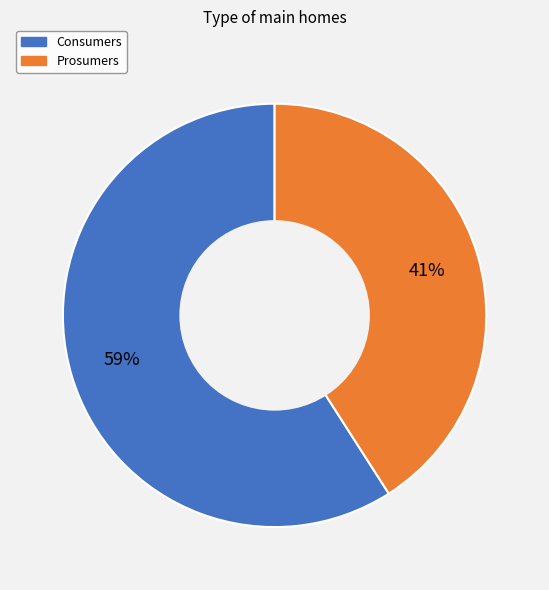

Is the sum of Prosumers and Consumers greater than half?

Yes